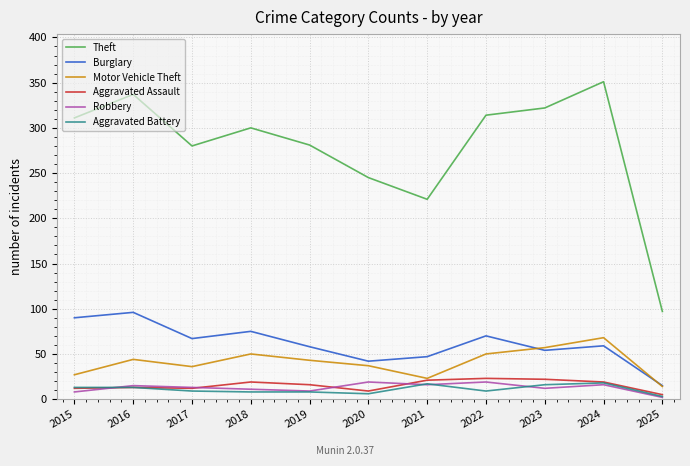

What is the difference between the second highest and second lowest values in the Aggravated Battery series?

11